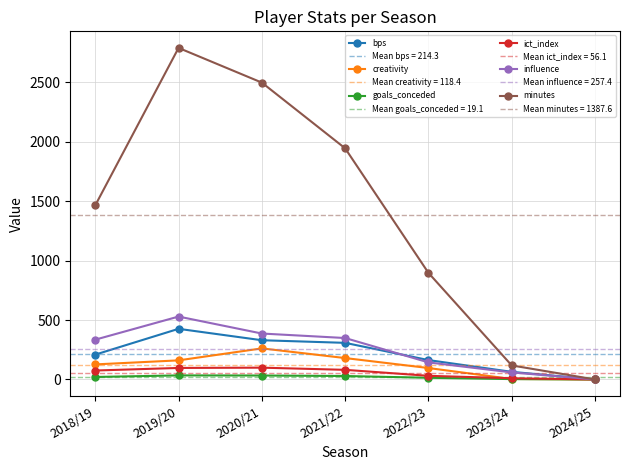

At 2023/24, list the series in order from largest to smallest.

minutes, bps, influence, ict_index, creativity, goals_conceded